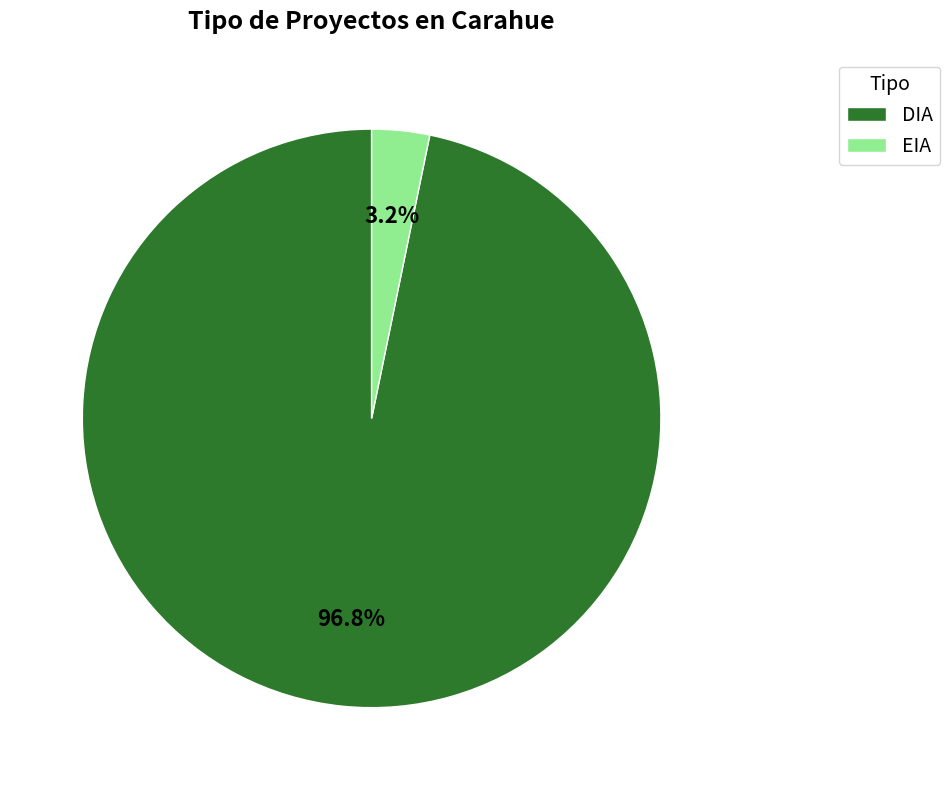

Is it true that EIA is 11% of the pie?

False